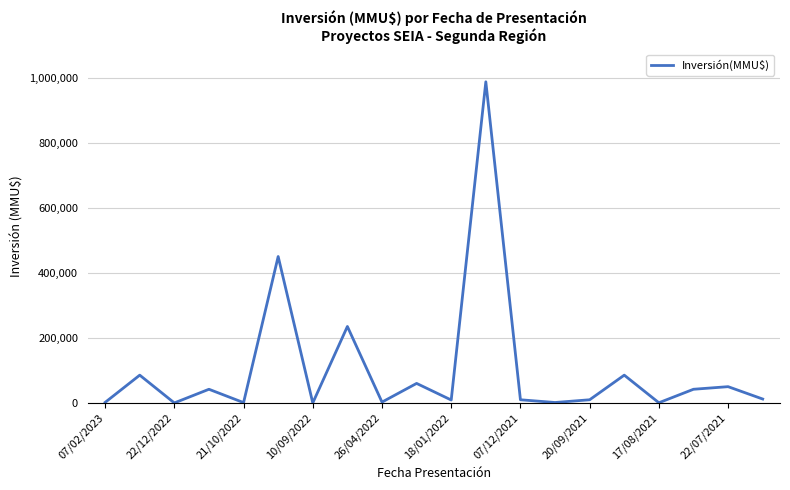

What is the difference between the maximum and minimum values?

987000